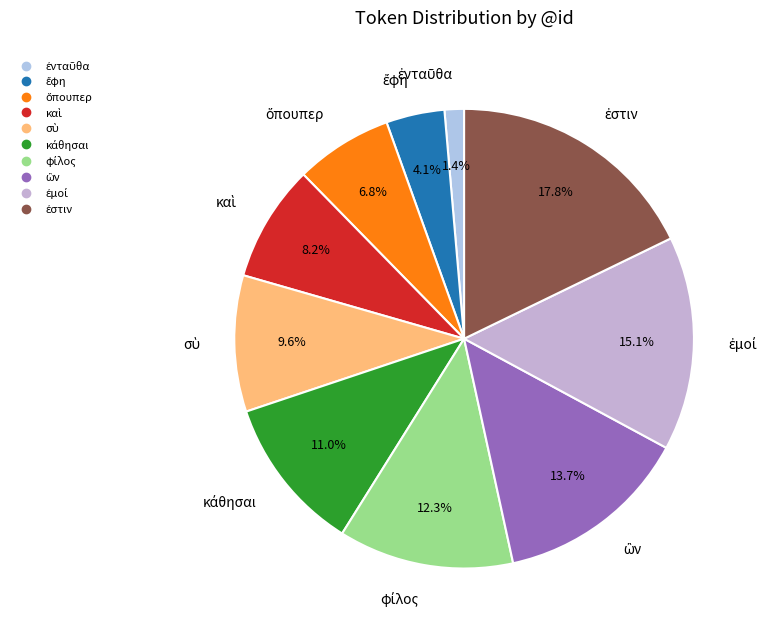

Is there a majority slice in this chart?

No